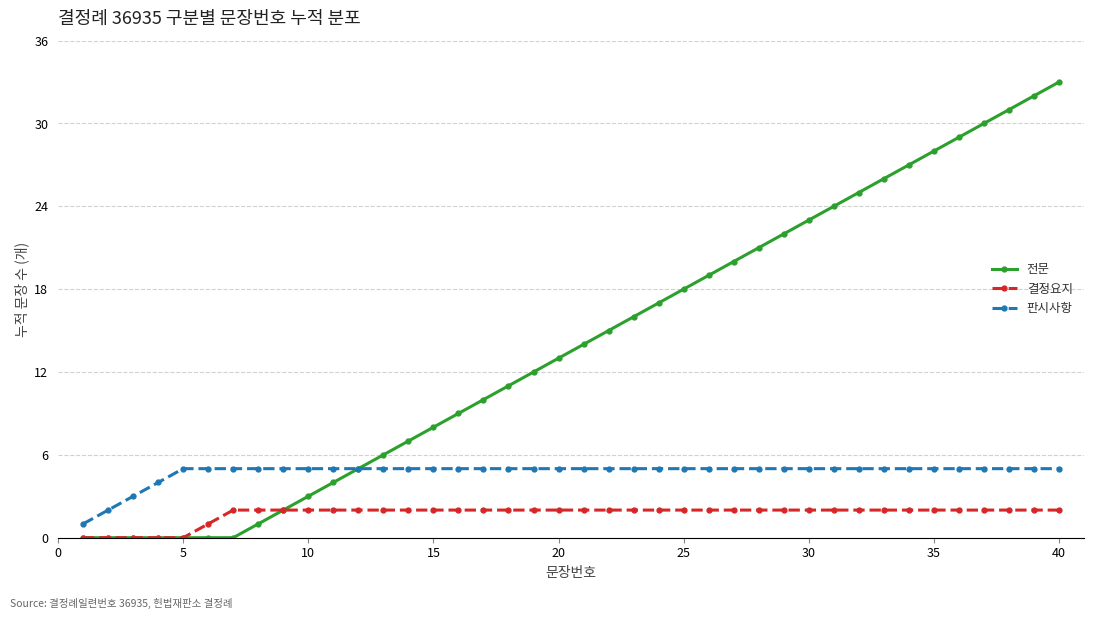

How many lines are shown in the chart?

3